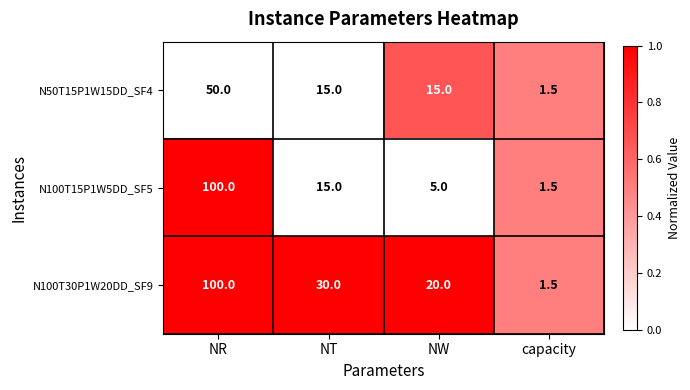

At which category is the sum across all series the highest?

NR